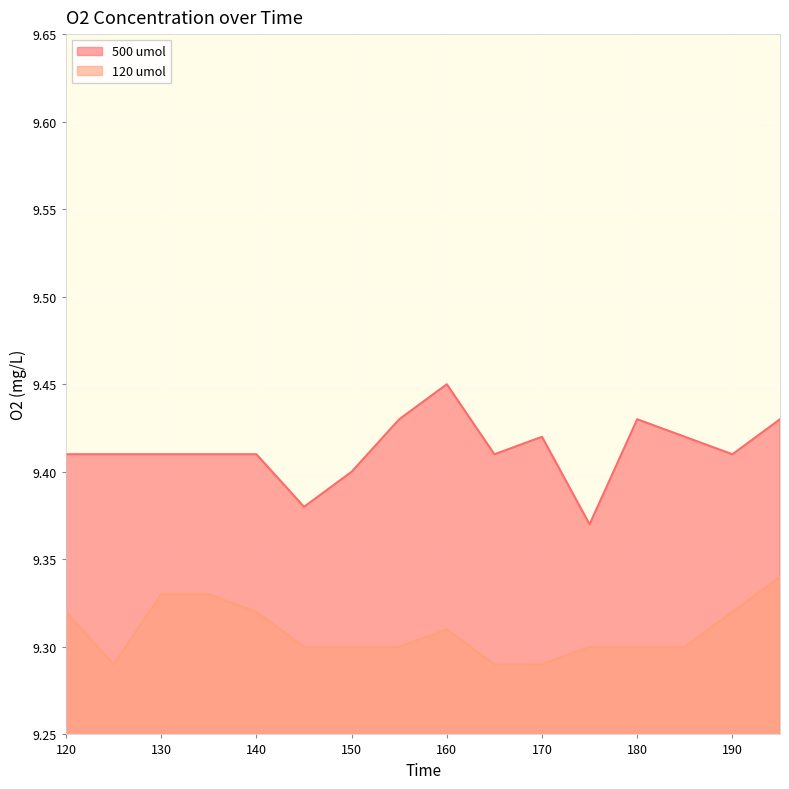

At which label is 120 umol closest to 9?

125